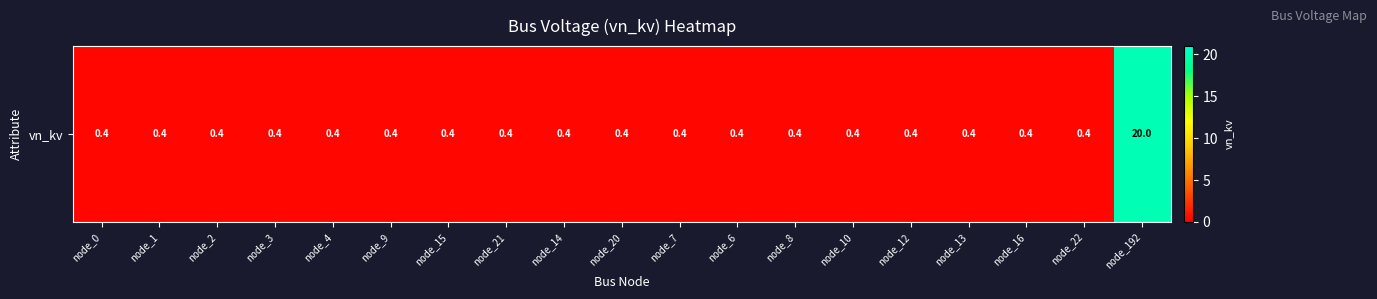

Which has a higher value, node_10 or node_13?

node_10